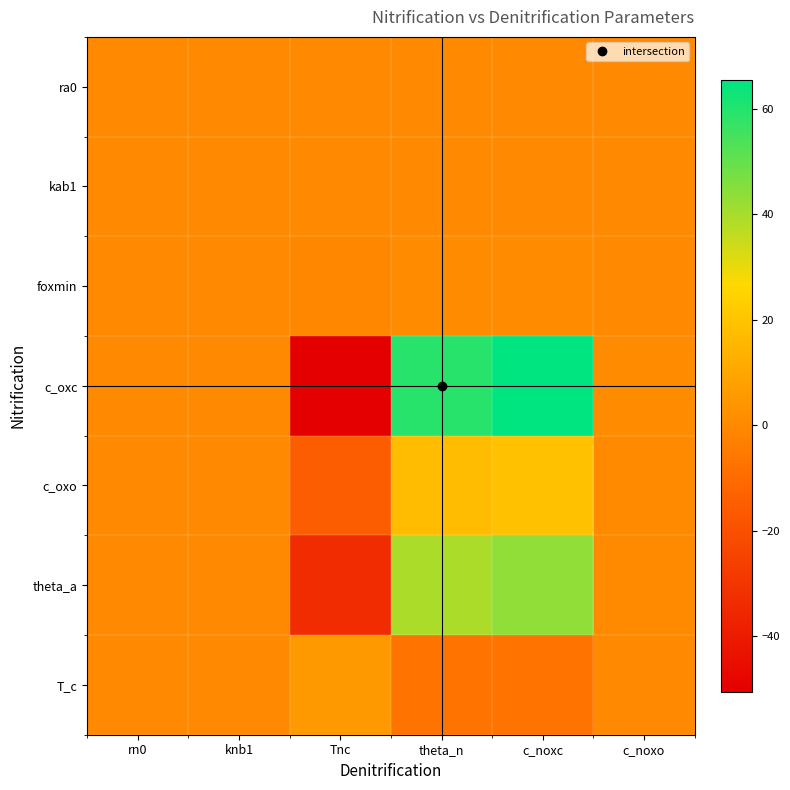

Which has a higher value, c_noxo or theta_n?

theta_n